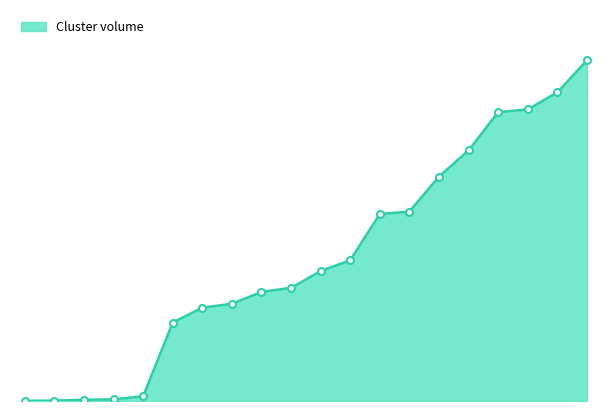

What is the maximum value shown in the chart?

0.7